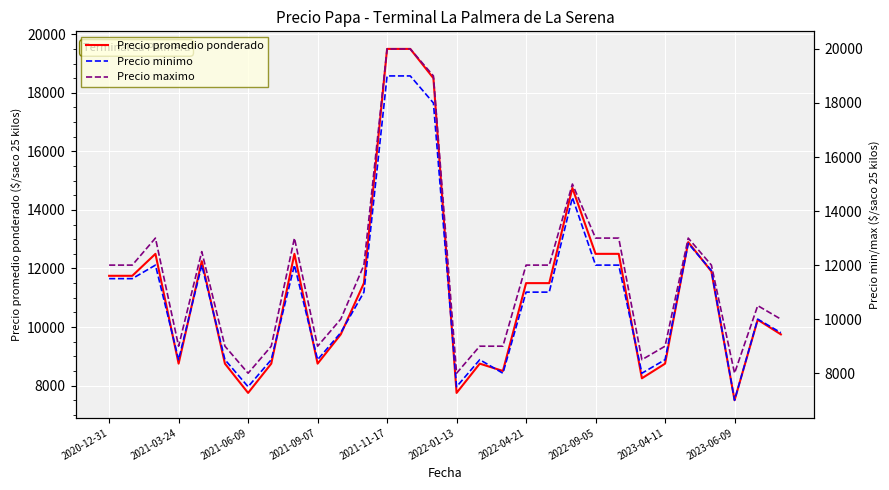

Which series has the largest total across all categories?

Precio maximo